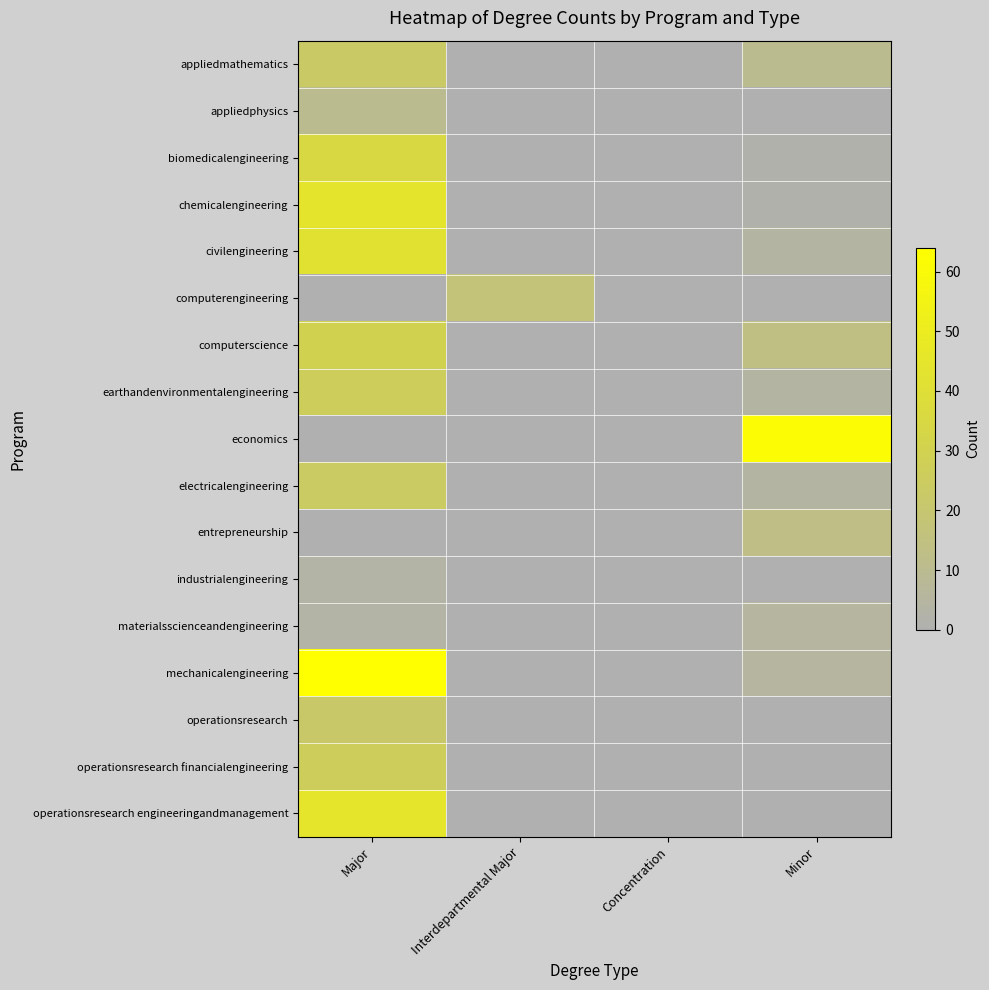

Rank the series by their maximum value, from lowest to highest.

industrialengineering, materialsscienceandengineering, appliedphysics, entrepreneurship, computerengineering, operationsresearch, appliedmathematics, electricalengineering, earthandenvironmentalengineering, operationsresearch financialengineering, computerscience, biomedicalengineering, civilengineering, chemicalengineering, operationsresearch engineeringandmanagement, economics, mechanicalengineering